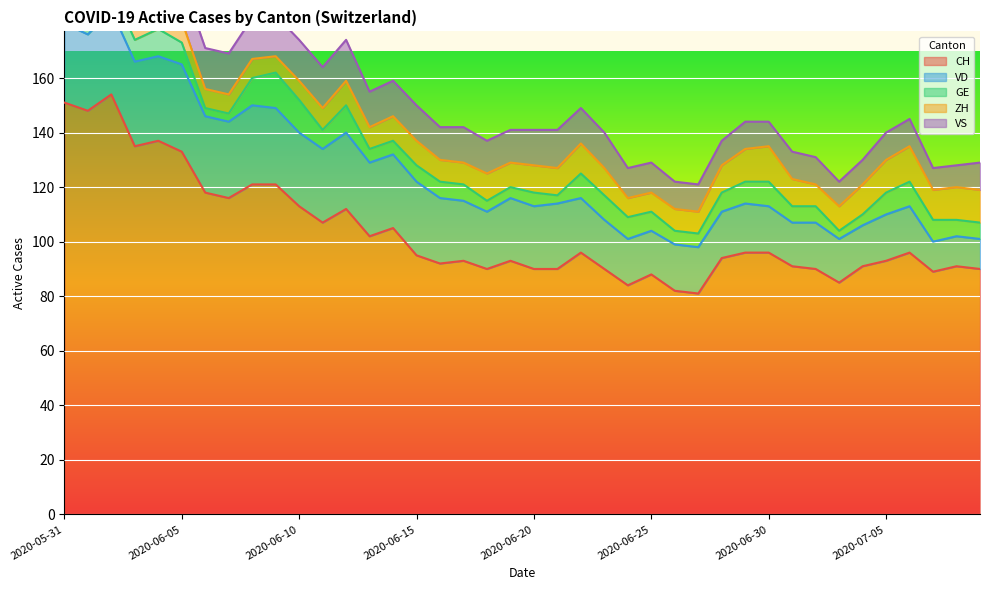

True or false: VS and VD cross at least once.

False